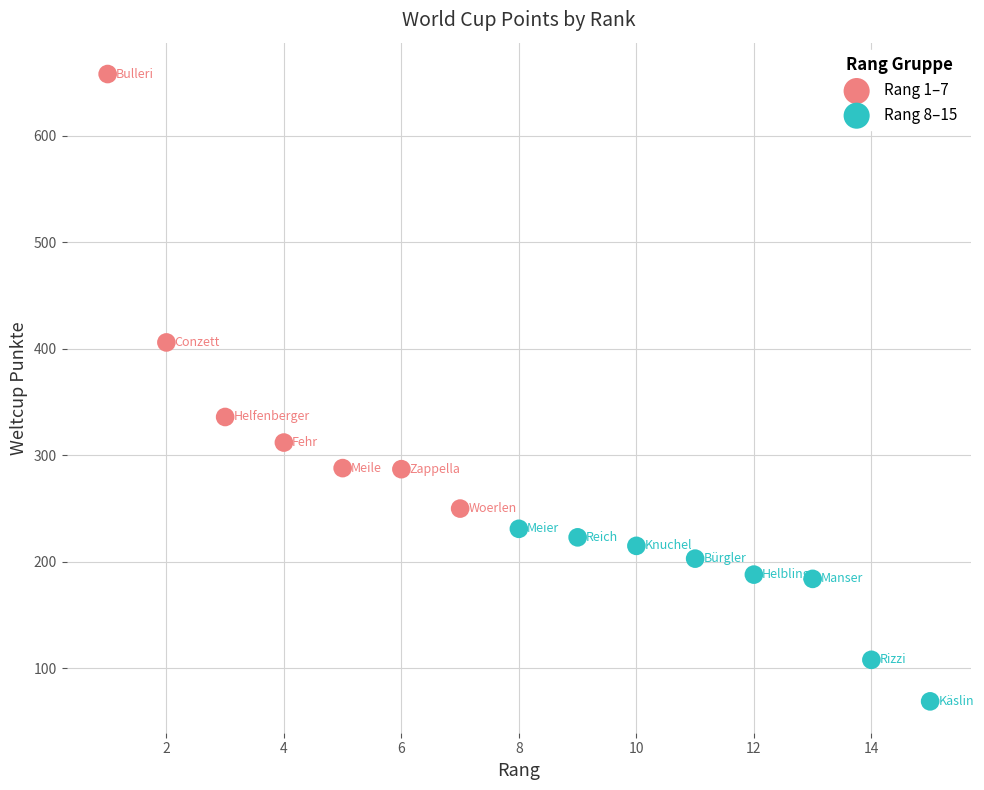

Which series reaches the minimum Y coordinate?

Rang 8–15